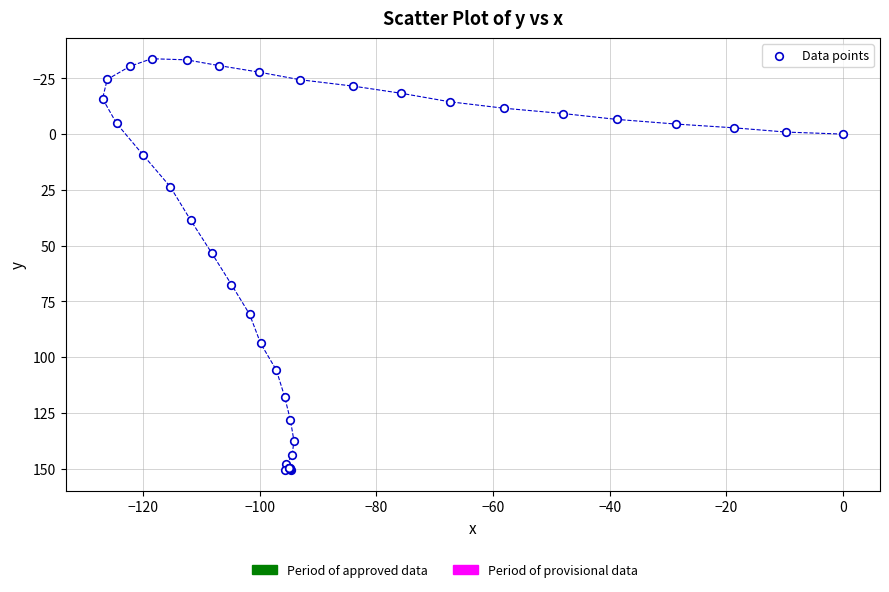

What Y value in the scatter plot is closest to 58?

53.3